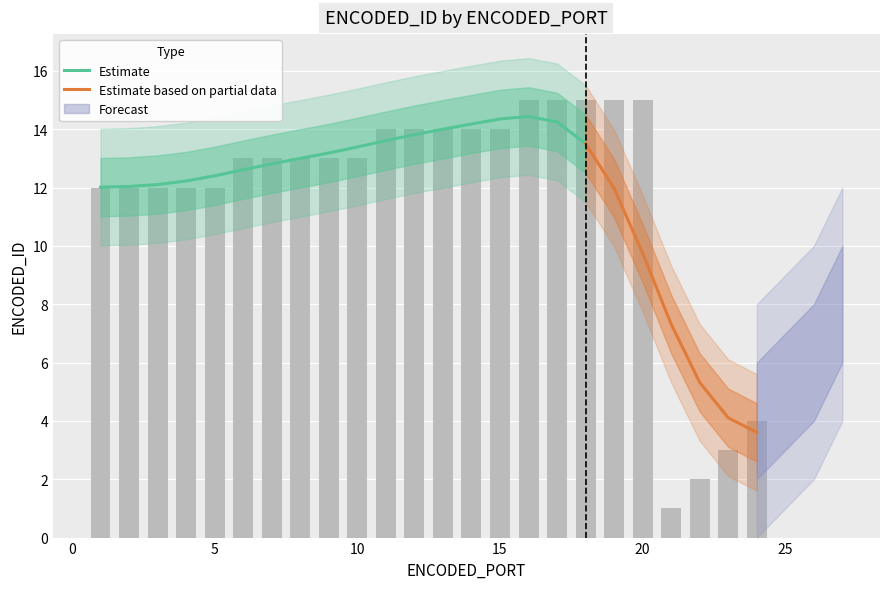

Does the chart contain stacked bars?

No